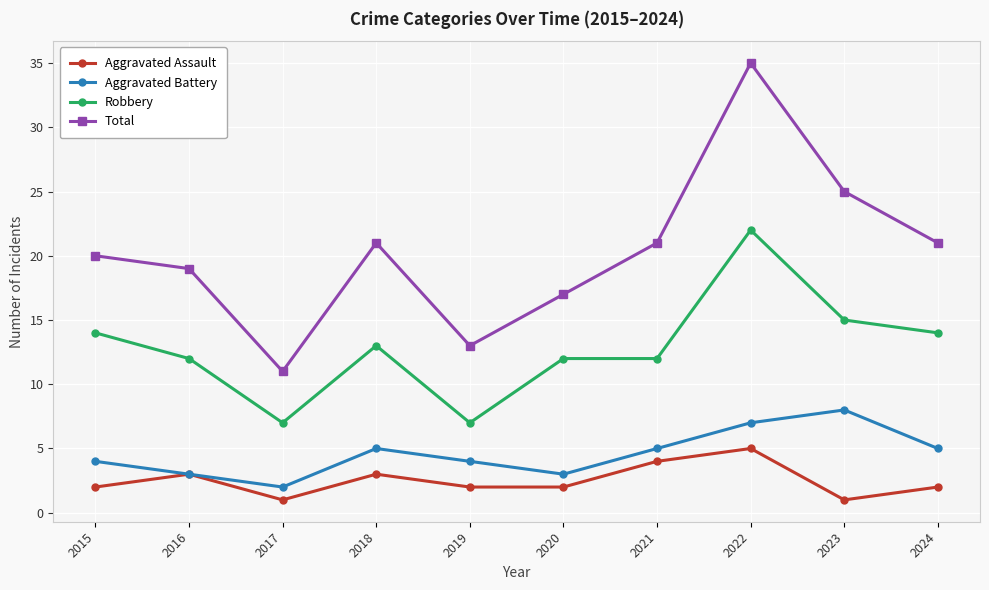

Rank the series by their maximum value, from highest to lowest.

Total, Robbery, Aggravated Battery, Aggravated Assault